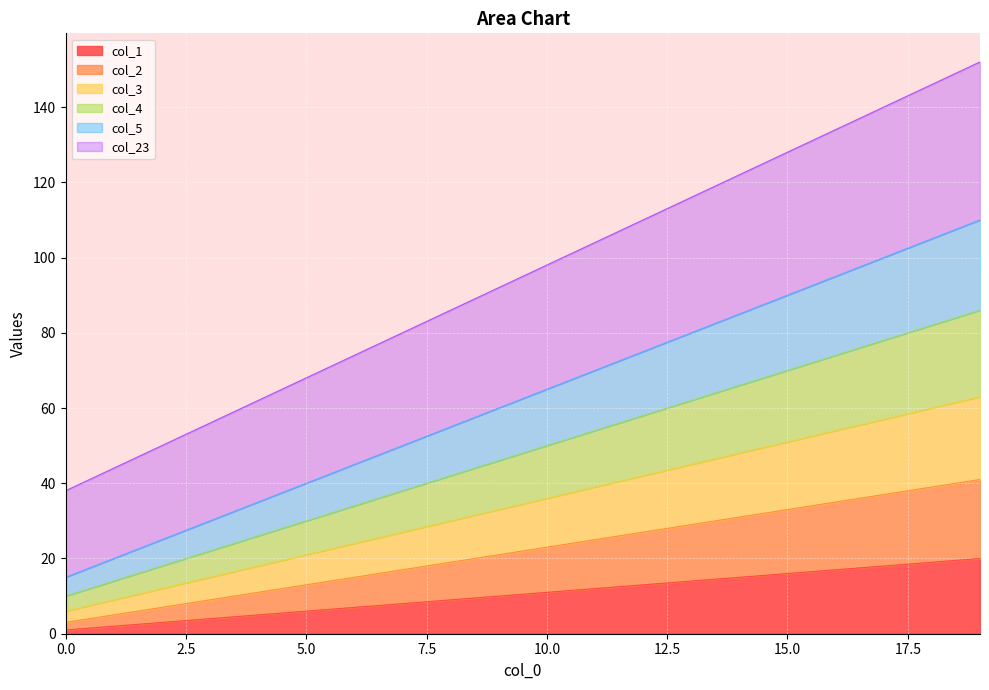

What is the smallest value displayed?

1